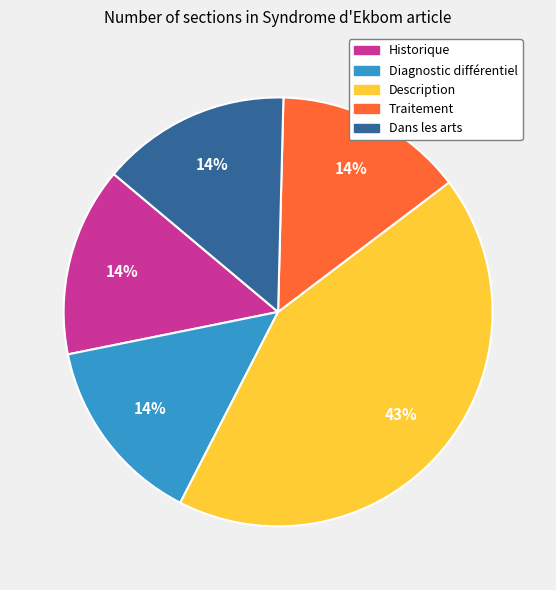

To the nearest percent, what is the average slice percentage?

20%